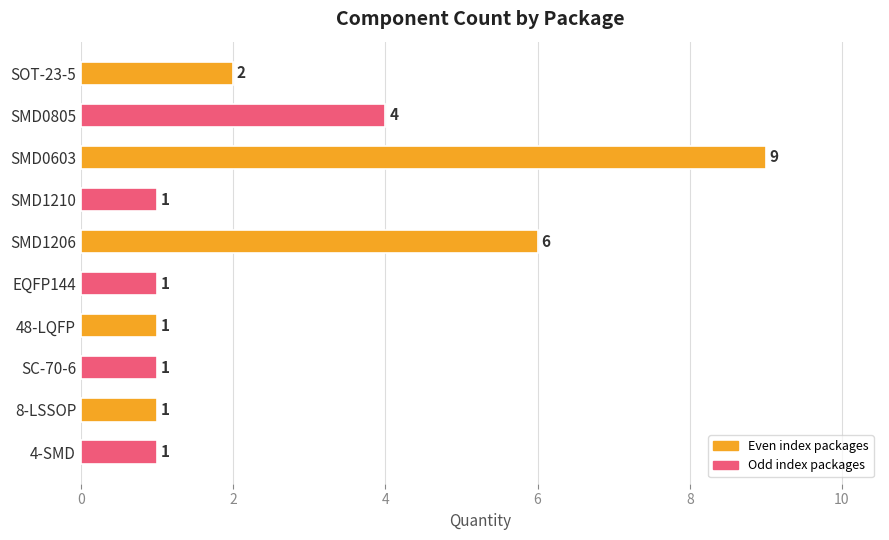

Reading bottom to top, what are all the values shown in this chart?

1	1	1	1	1	6	1	9	4	2